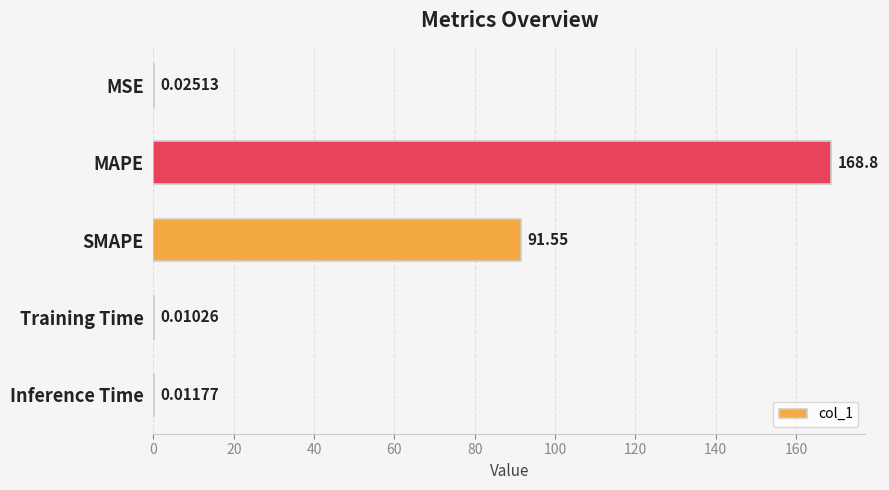

What is the change in value from MSE to MAPE?

+168.8